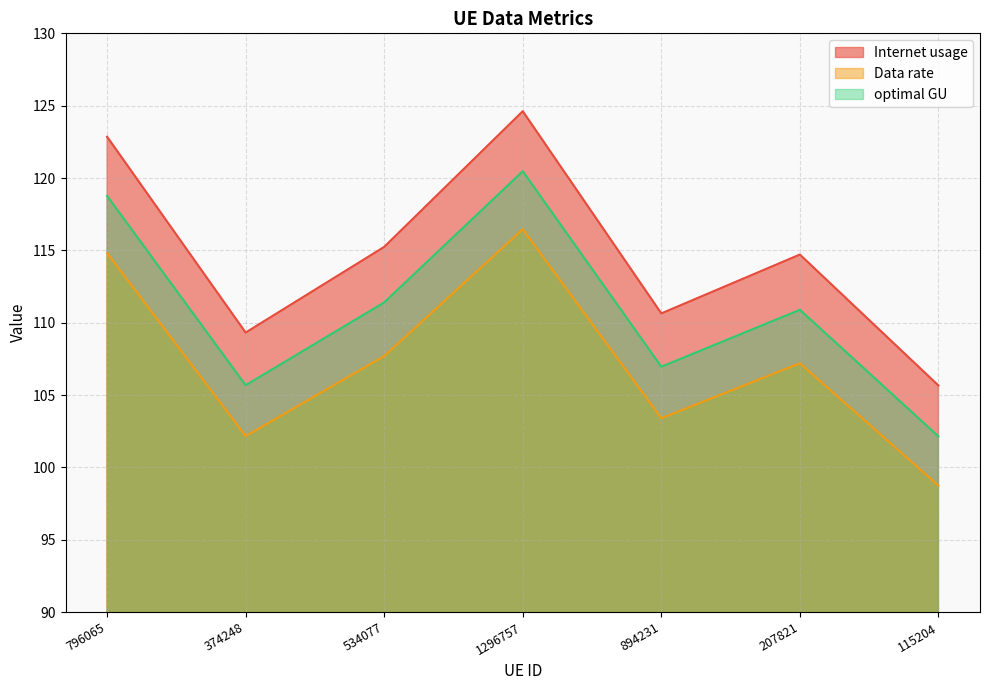

What is the sum of the Data rate values at 207821 and 374248?

209.4